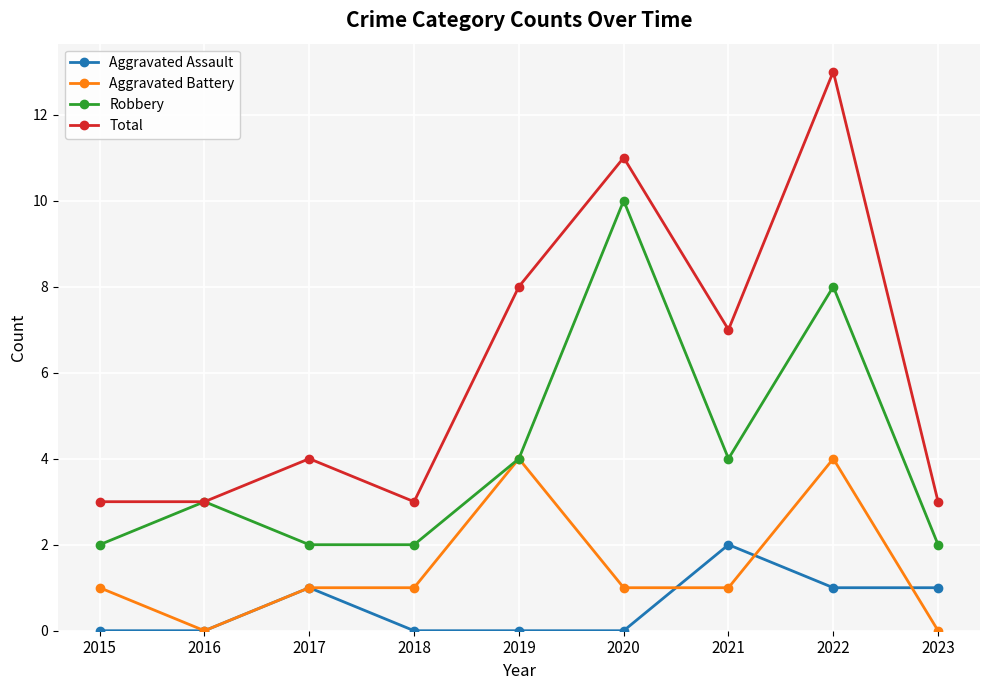

Reading left to right, what are all the values shown in this chart?

Aggravated Assault: 0	0	1	0	0	0	2	1	1
Aggravated Battery: 1	0	1	1	4	1	1	4	0
Robbery: 2	3	2	2	4	10	4	8	2
Total: 3	3	4	3	8	11	7	13	3